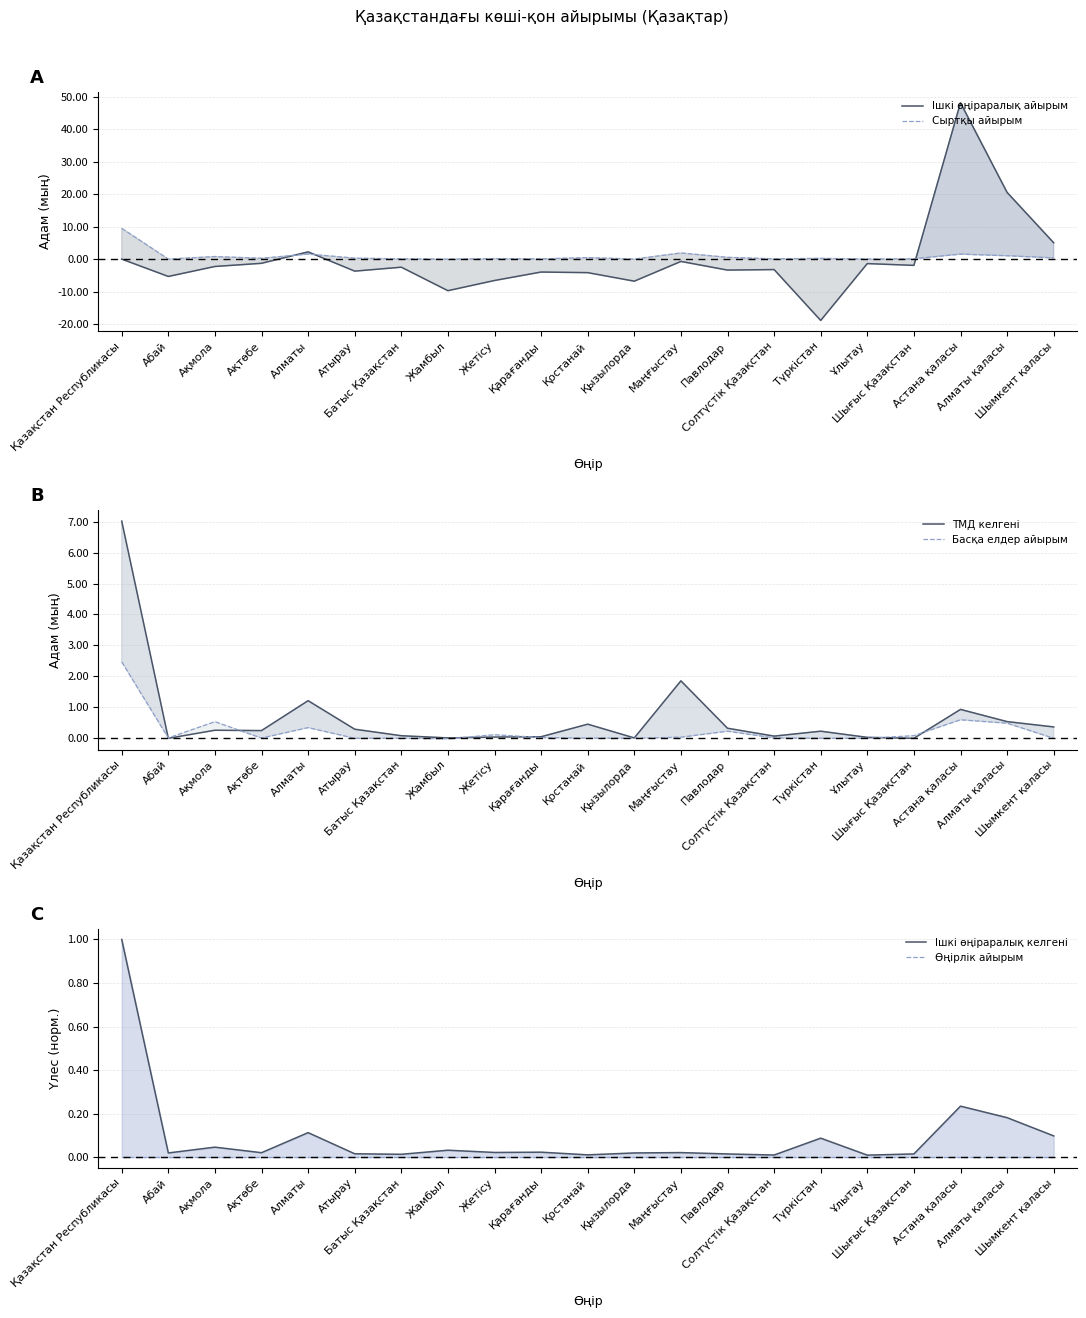

True or false: Ішкі өңіраралық келгені and Өңірлік айырым intersect in this chart.

False